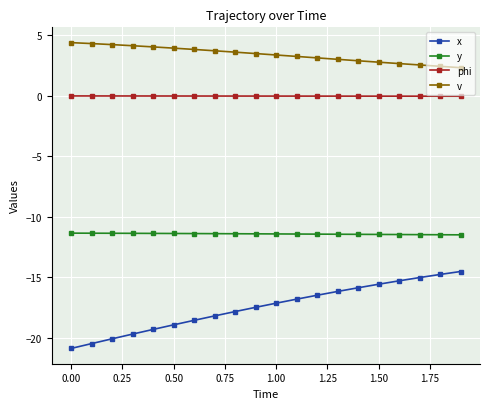

What is the minimum value shown in the chart?

-20.9